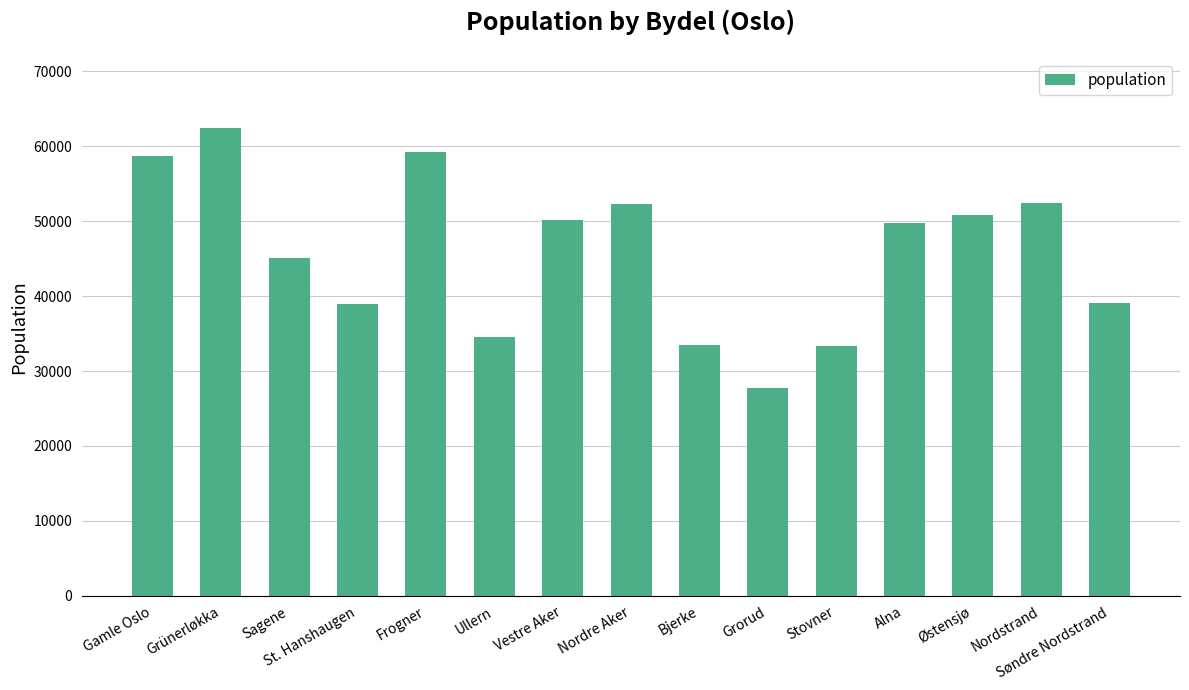

What is the greatest value displayed?

62423